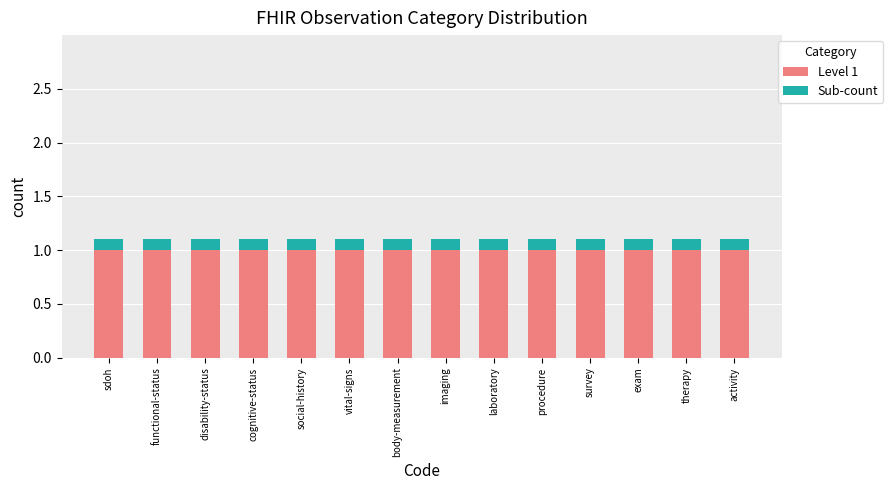

What is the lowest value of the Level 1 series?

1.0